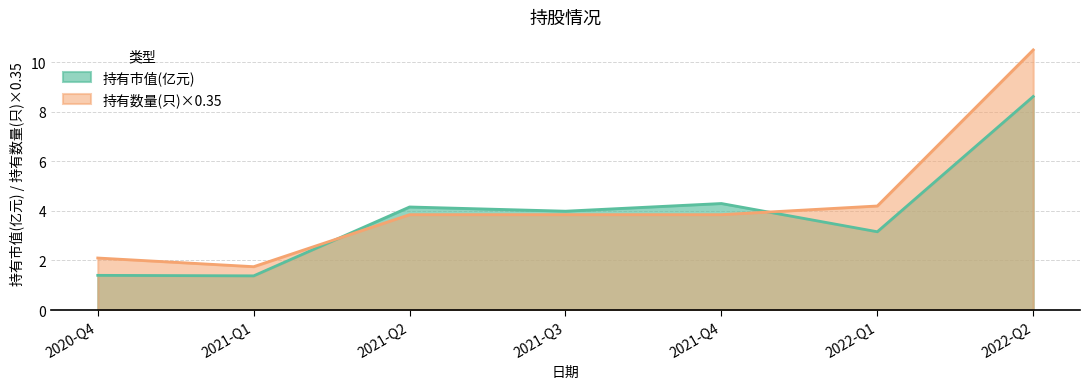

Is the value of 持有数量(只) at 2021-Q4 greater than the value of 持有市值(亿元) at 2021-Q3?

No